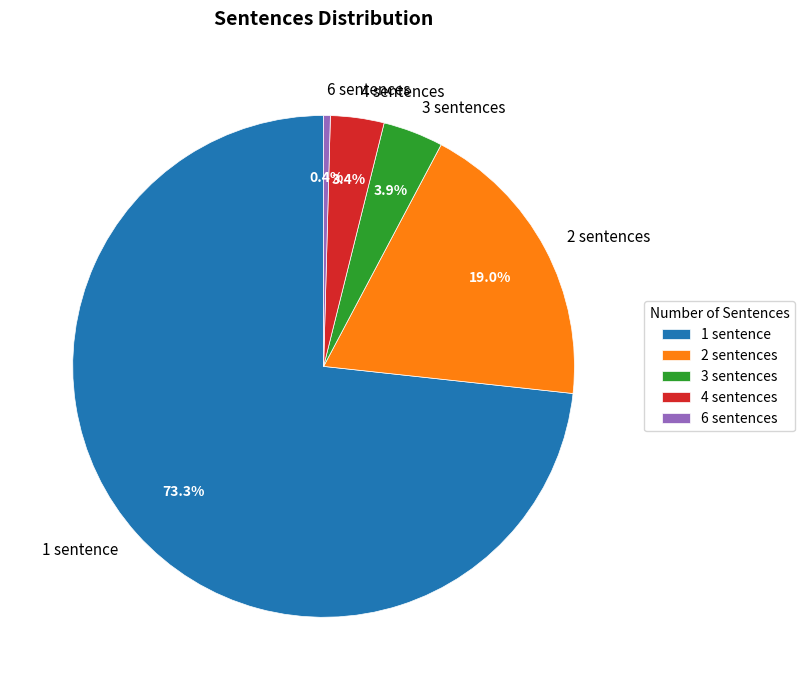

Is there a majority slice in this chart?

Yes